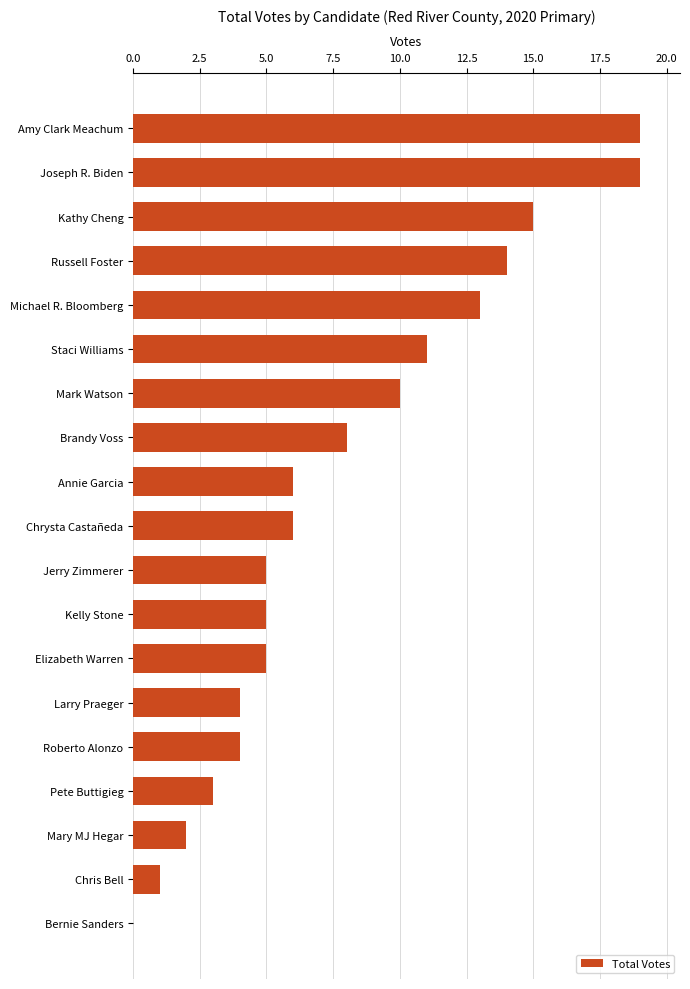

What is the sum of the values at Annie Garcia and Mary MJ Hegar?

8